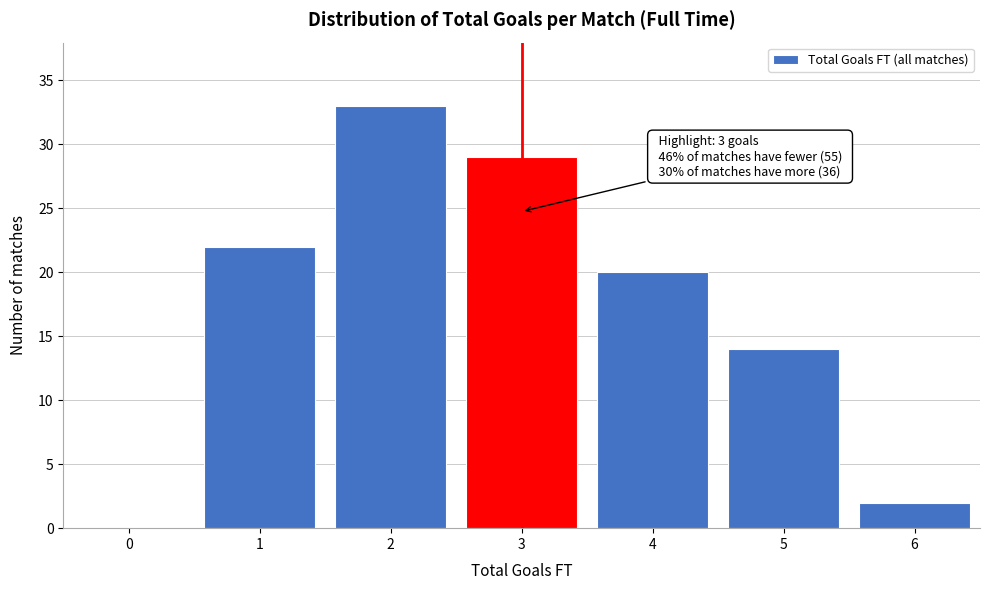

Reading left to right, extract all data points from this chart.

0=0	1=22	2=33	3=29	4=20	5=14	6=2